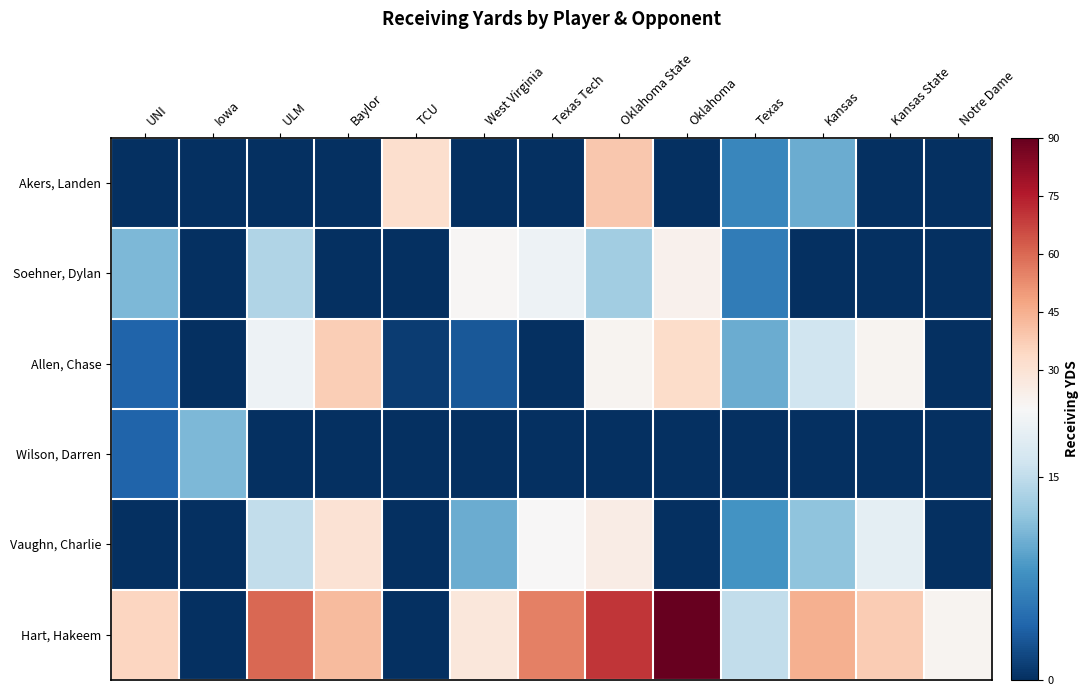

At which category does the chart reach its peak across all series?

Oklahoma